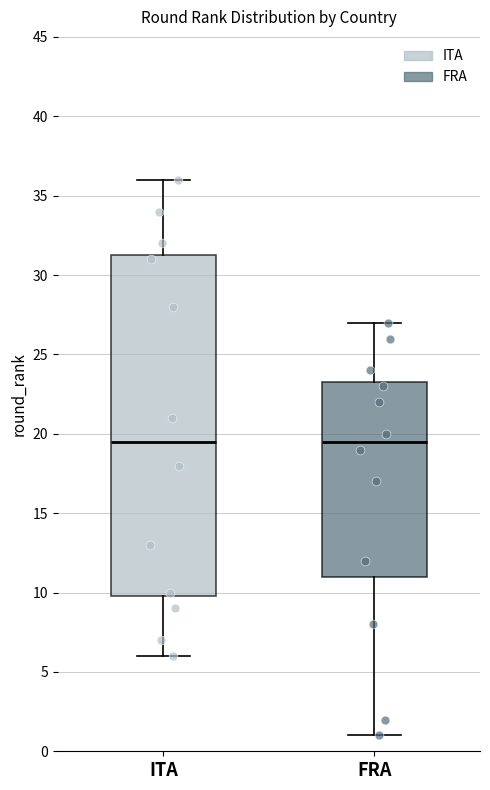

Reading left to right, read every box against the y-axis: the position of its median line, the range the box covers, and the ends of its whiskers. The values are not printed on the chart, so give them approximately, as read against the axis.

ITA: median 19.5, box 10.0 to 31.5, whiskers 6.0 to 36.0
FRA: median 19.5, box 11.0 to 23.5, whiskers 1.0 to 27.0